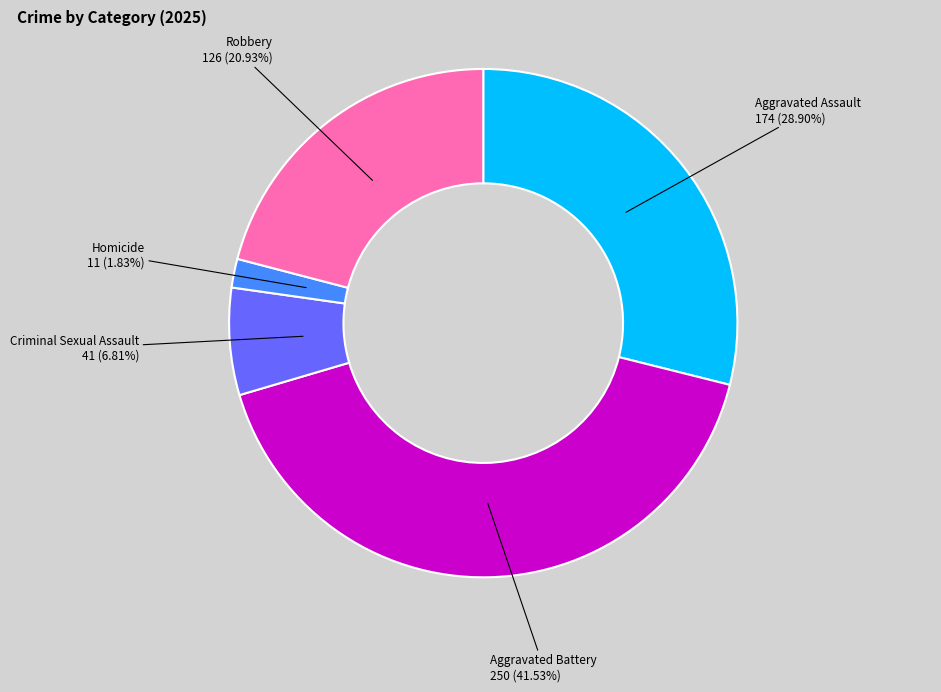

Do Homicide and Aggravated Assault together represent more than half of the pie?

No